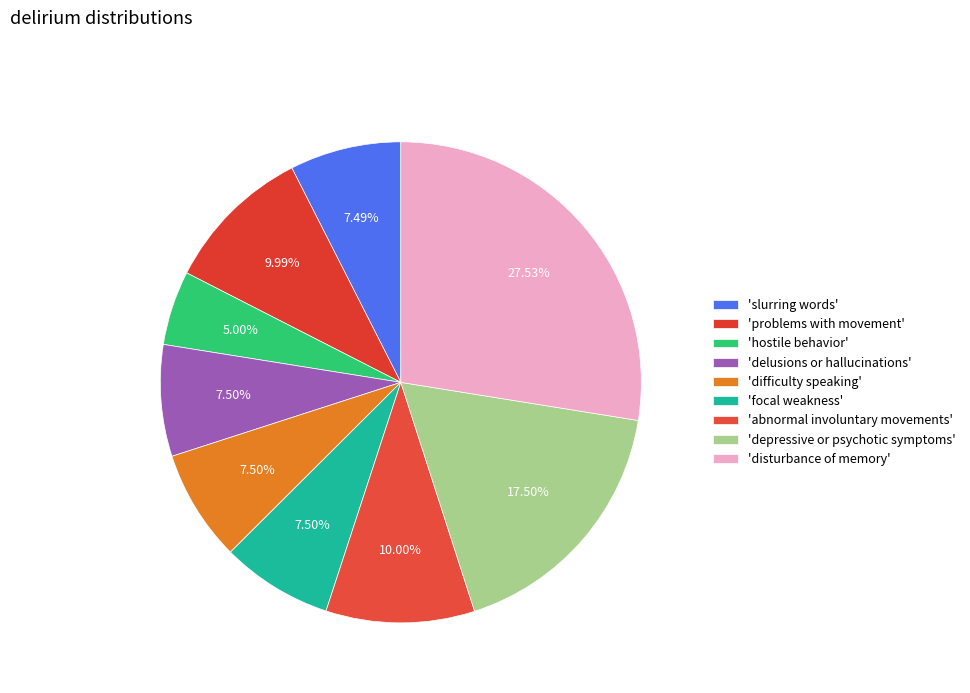

Is there a majority slice in this chart?

No